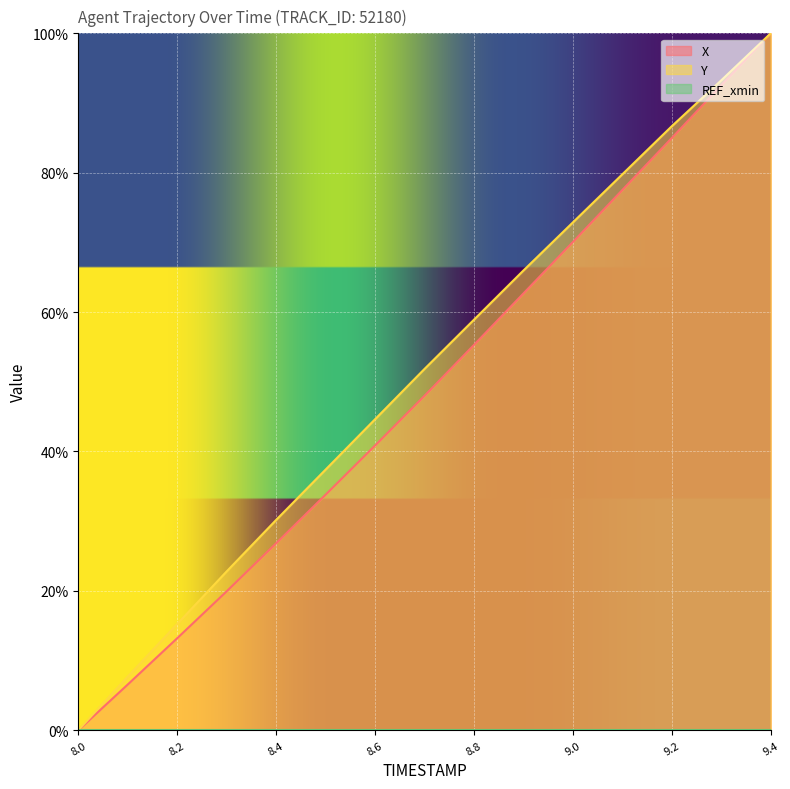

What is the value of the Y point at the 2nd from the left?

7.7